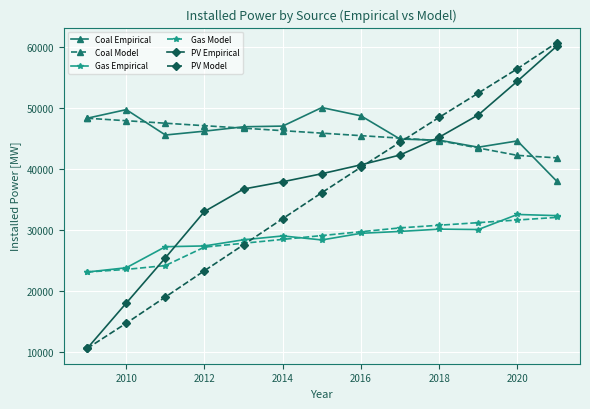

Which series has the largest range (max minus min)?

PV Model